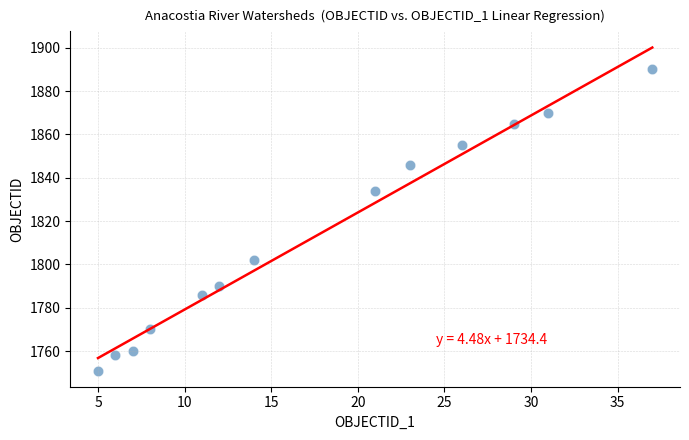

What Y value in the scatter plot is closest to 1820?

1834